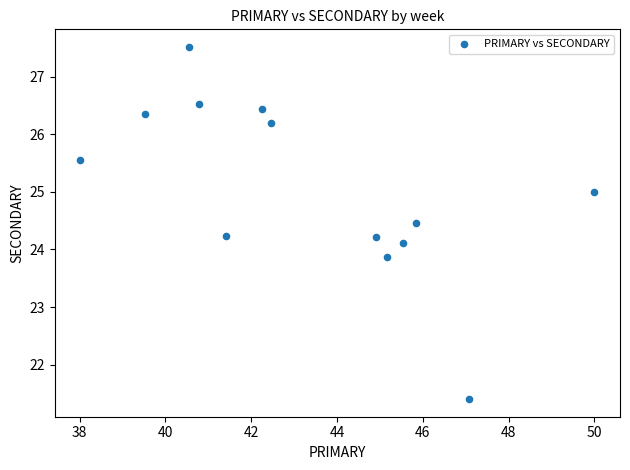

What is the range of Y values (max minus min)?

6.1